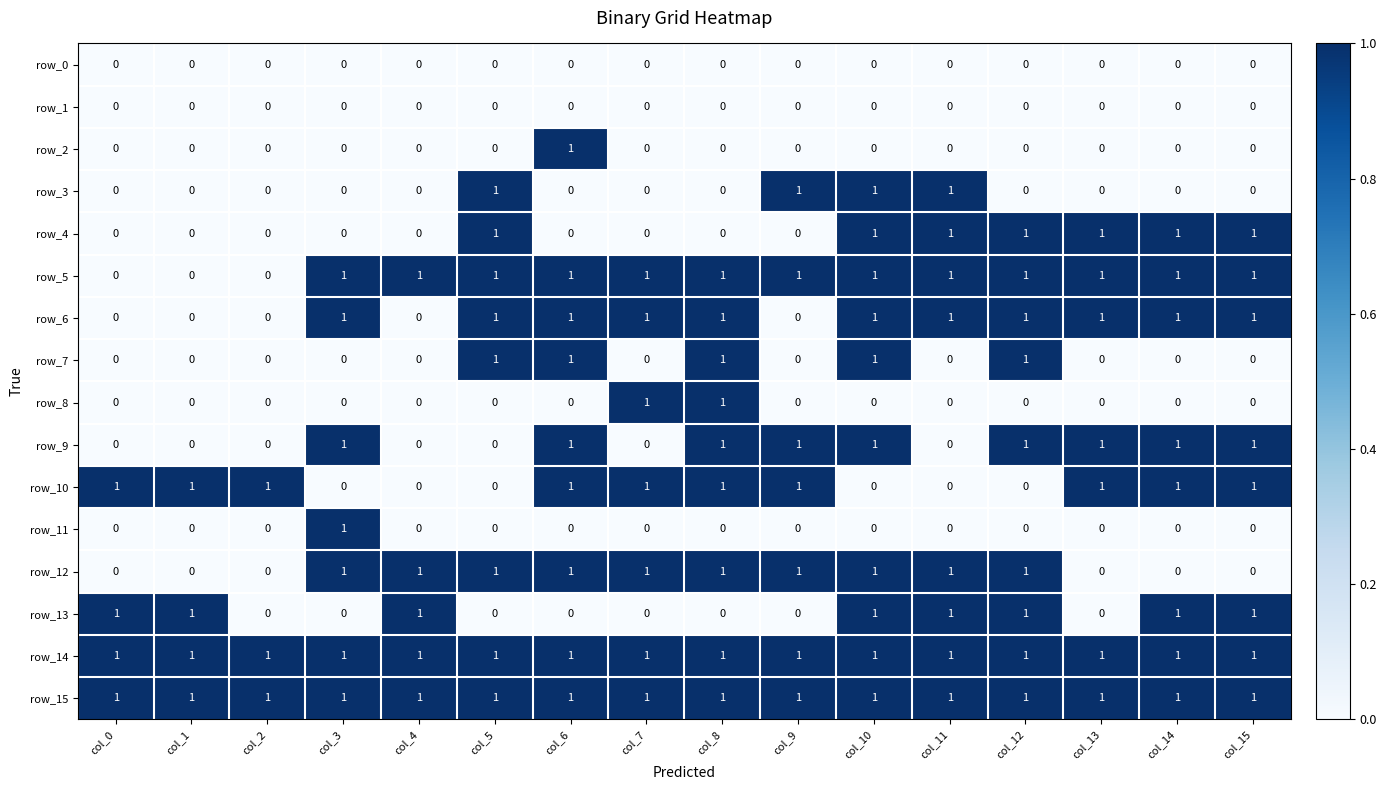

What is the total value across all series at col_14?

8